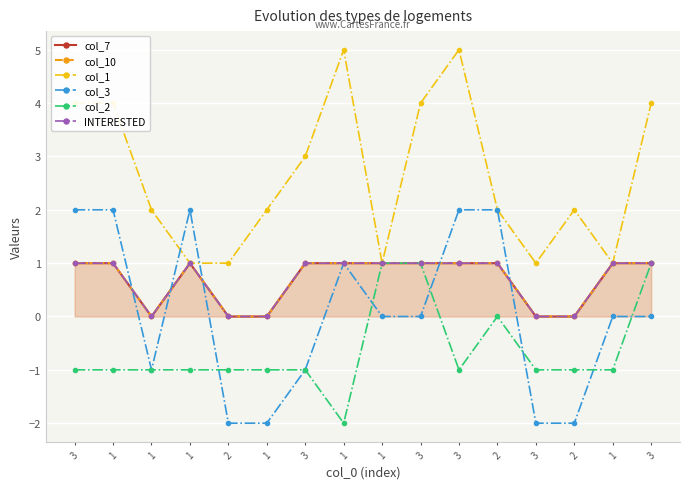

Where is the first local maximum for INTERESTED?

1